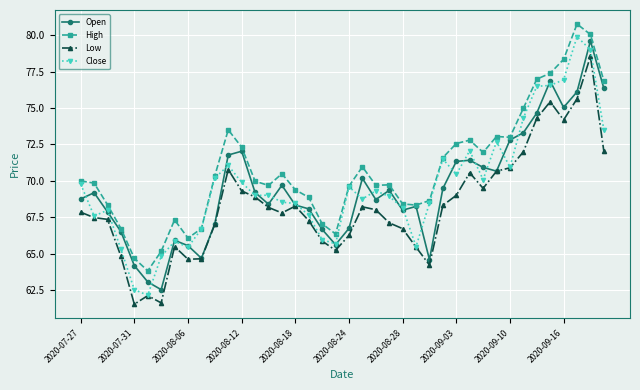

True or false: High and Low cross at least once.

False